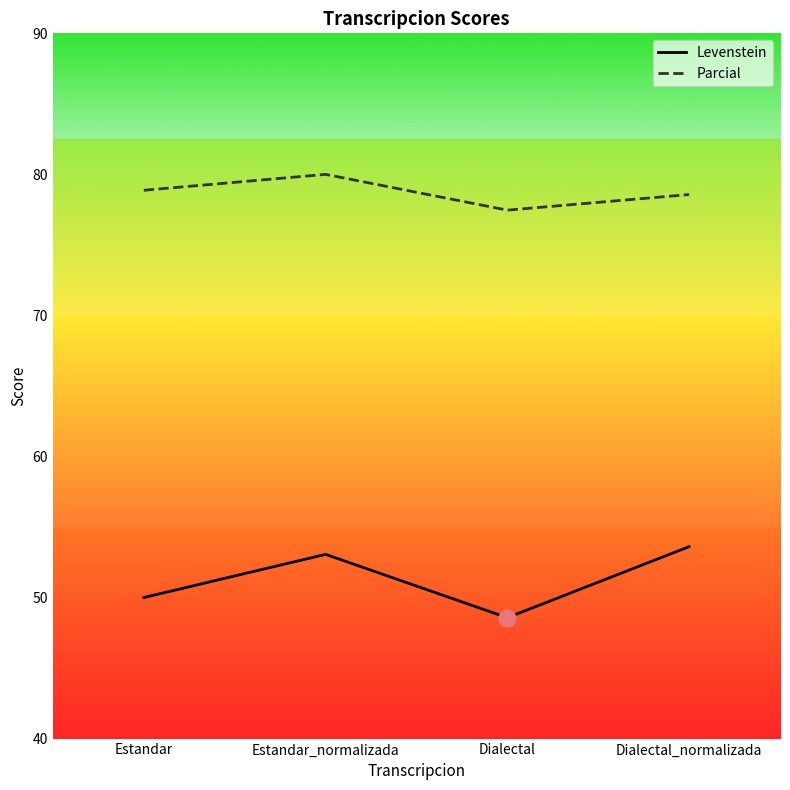

What are all the series names shown in the legend?

Levenstein, Parcial